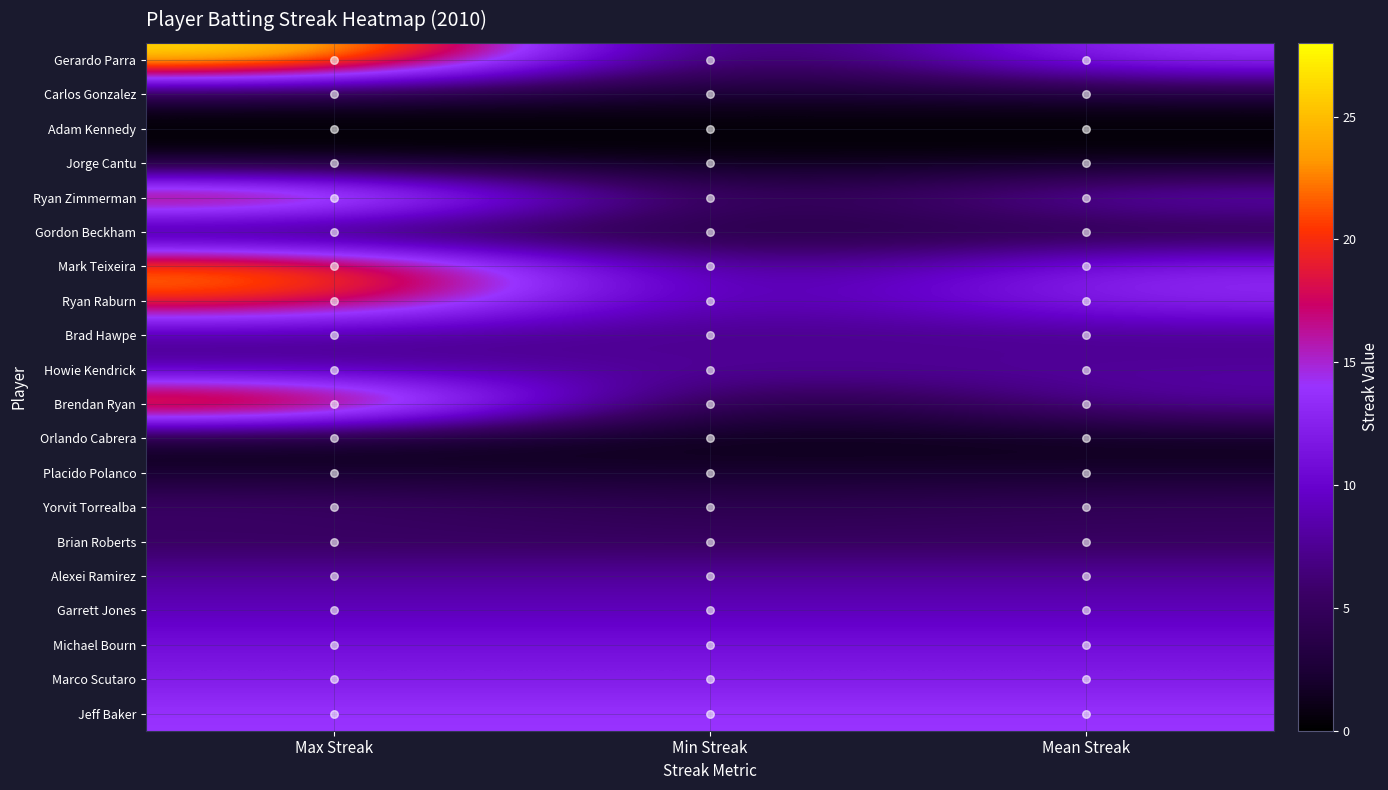

Rank the series at Mean Streak from lowest to highest value.

Adam Kennedy, Jorge Cantu, Orlando Cabrera, Carlos Gonzalez, Placido Polanco, Gordon Beckham, Yorvit Torrealba, Brian Roberts, Brad Hawpe, Howie Kendrick, Alexei Ramirez, Brendan Ryan, Garrett Jones, Ryan Zimmerman, Michael Bourn, Marco Scutaro, Mark Teixeira, Ryan Raburn, Jeff Baker, Gerardo Parra